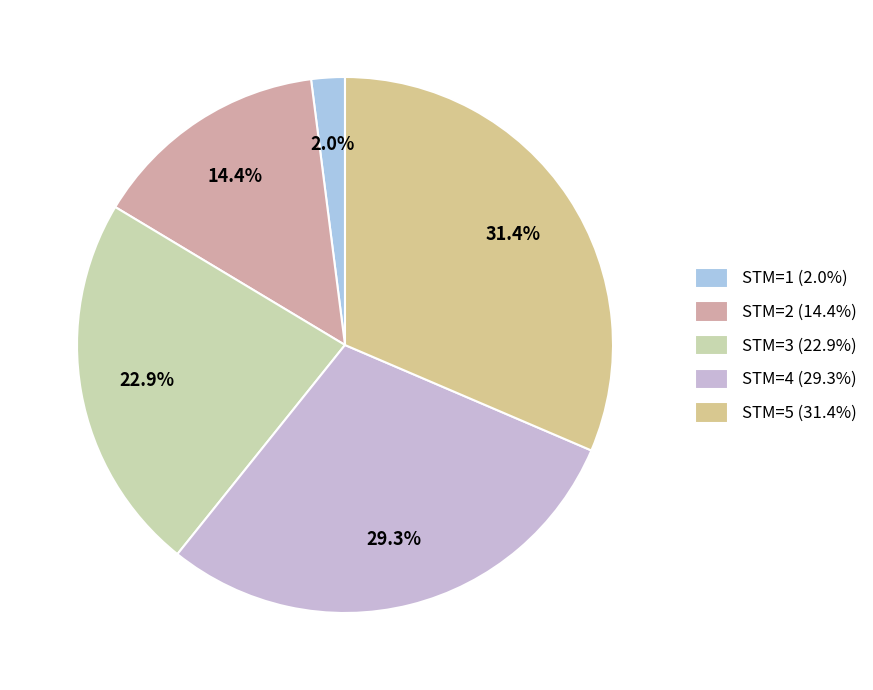

Count the number of slices in the pie.

5